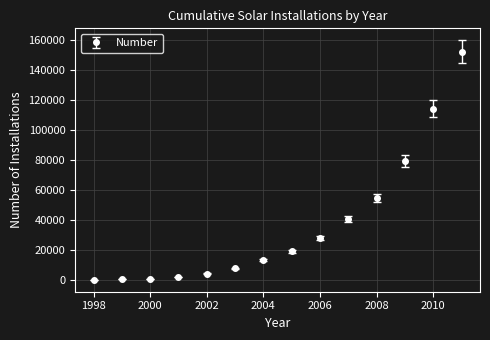

What is the difference between the second highest and minimum values?

114287